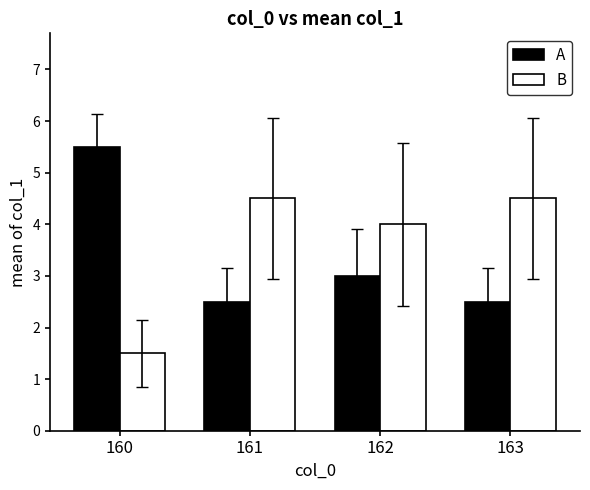

What is the difference between the highest and lowest values at 162?

1.0